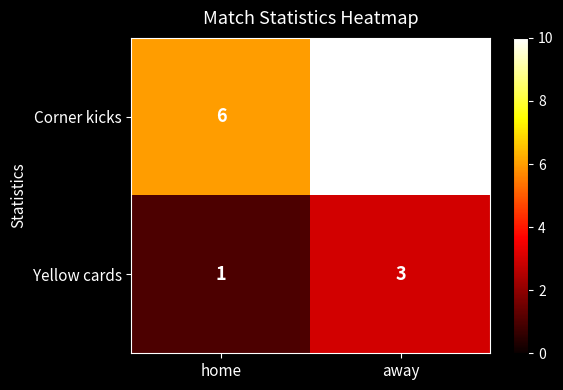

At which category is the sum across all series the highest?

away